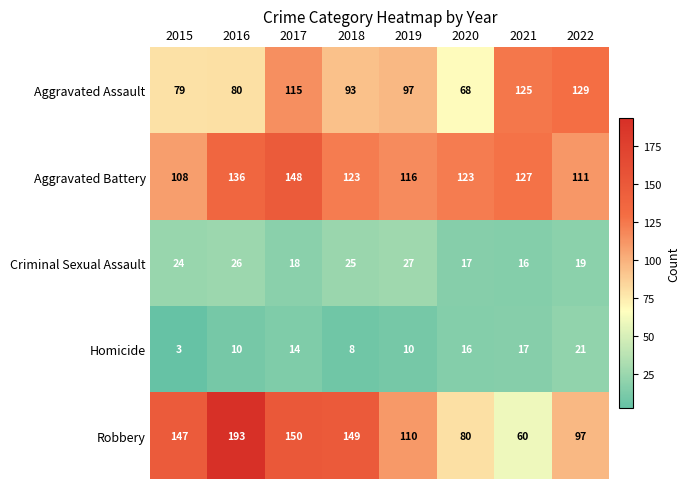

What is the sum of the Aggravated Assault values at 2017 and 2016?

195